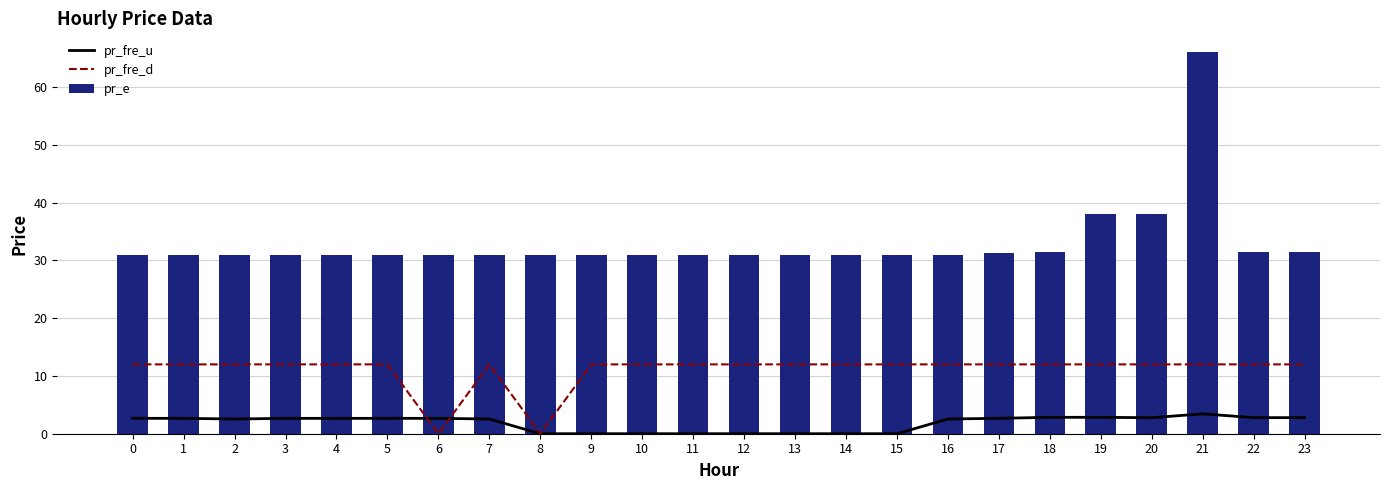

Where is pr_fre_u nearest to the value 1?

9